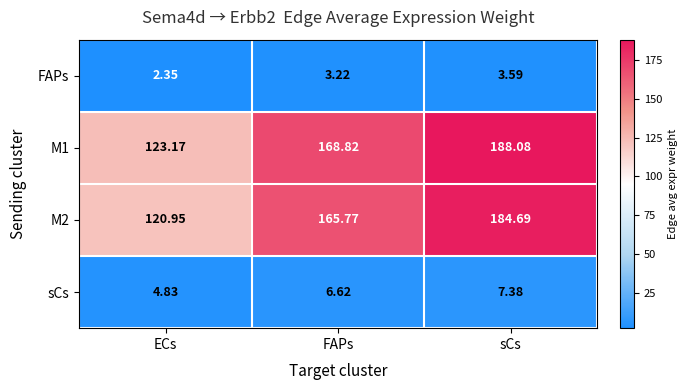

Which series has the widest spread of values?

M1